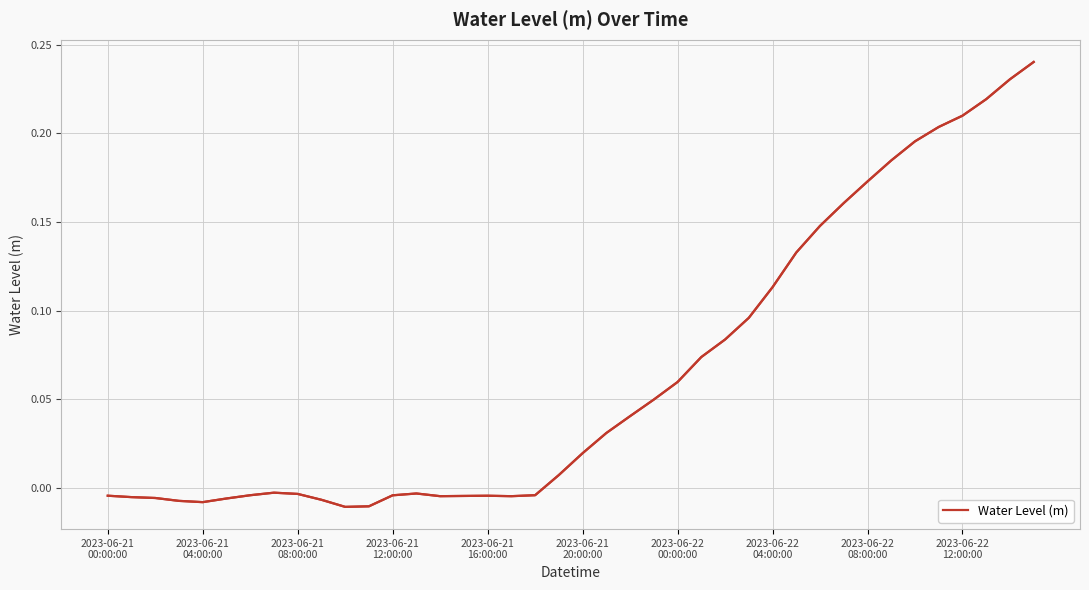

Count the number of values greater than 0.

21